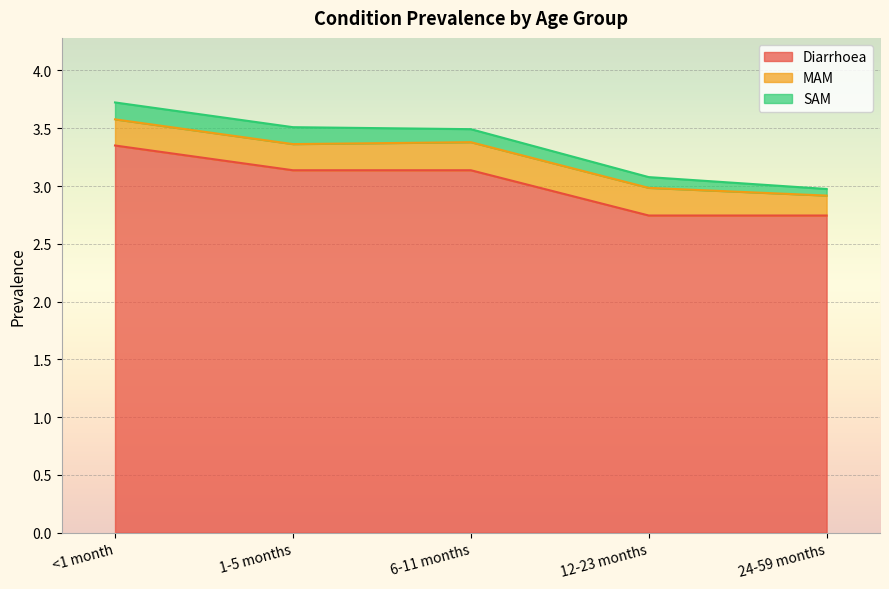

Reading right to left, extract all data points from this chart.

Diarrhoea: 24-59 months=2.7	12-23 months=2.7	6-11 months=3.1	1-5 months=3.1	<1 month=3.4
MAM: 24-59 months=0.2	12-23 months=0.2	6-11 months=0.2	1-5 months=0.2	<1 month=0.2
SAM: 24-59 months=0.1	12-23 months=0.1	6-11 months=0.1	1-5 months=0.1	<1 month=0.1